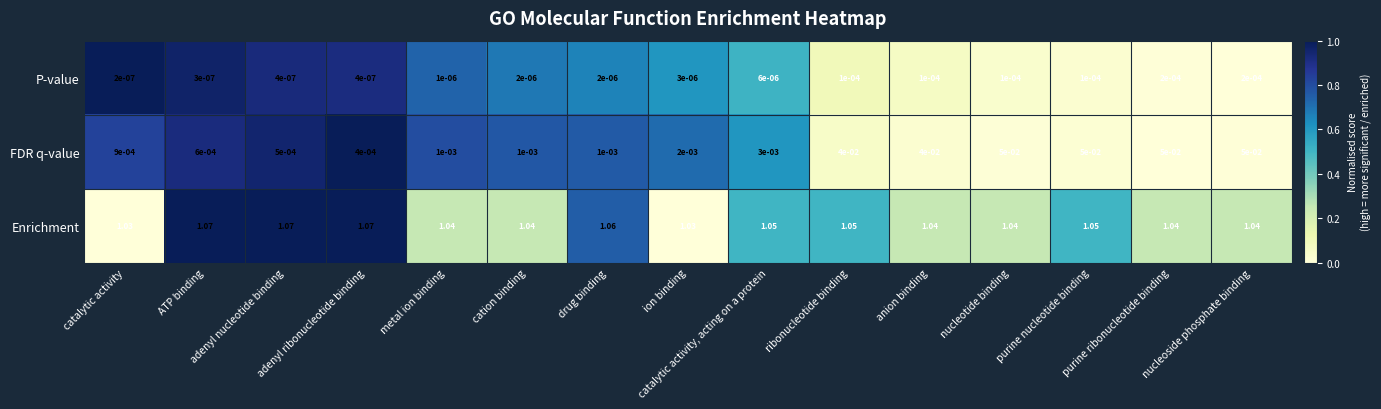

Rank the series by their maximum value, from lowest to highest.

P-value, FDR q-value, Enrichment